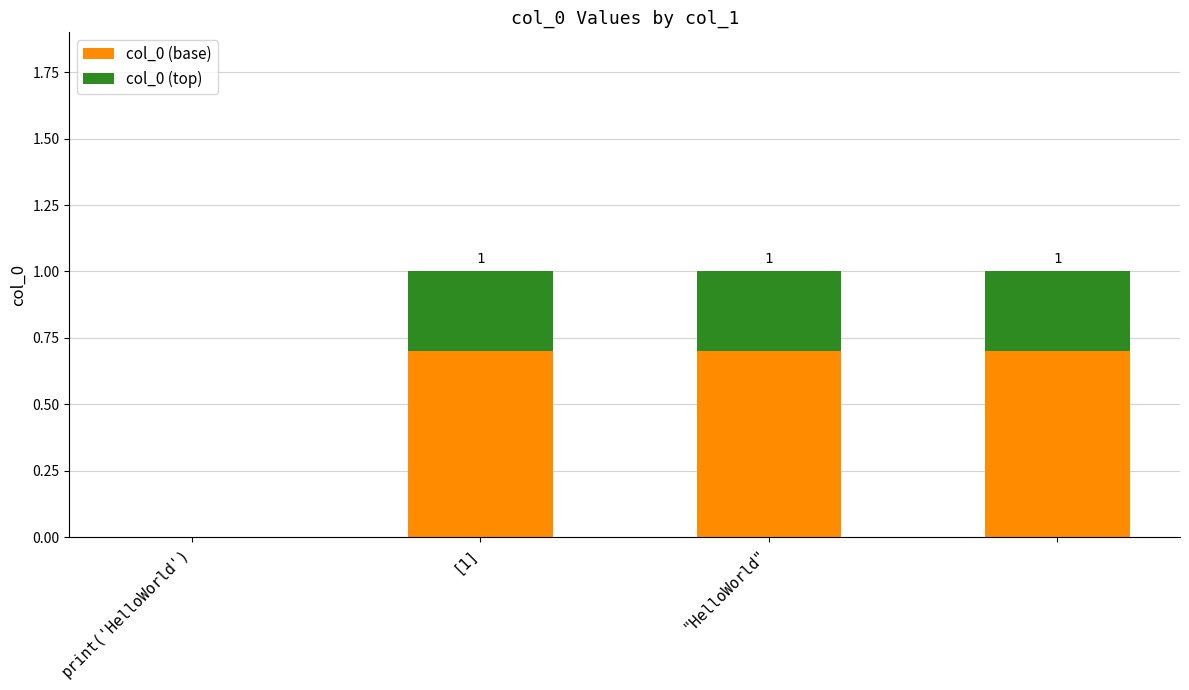

What is the highest value of the col_0 (base) series?

0.7